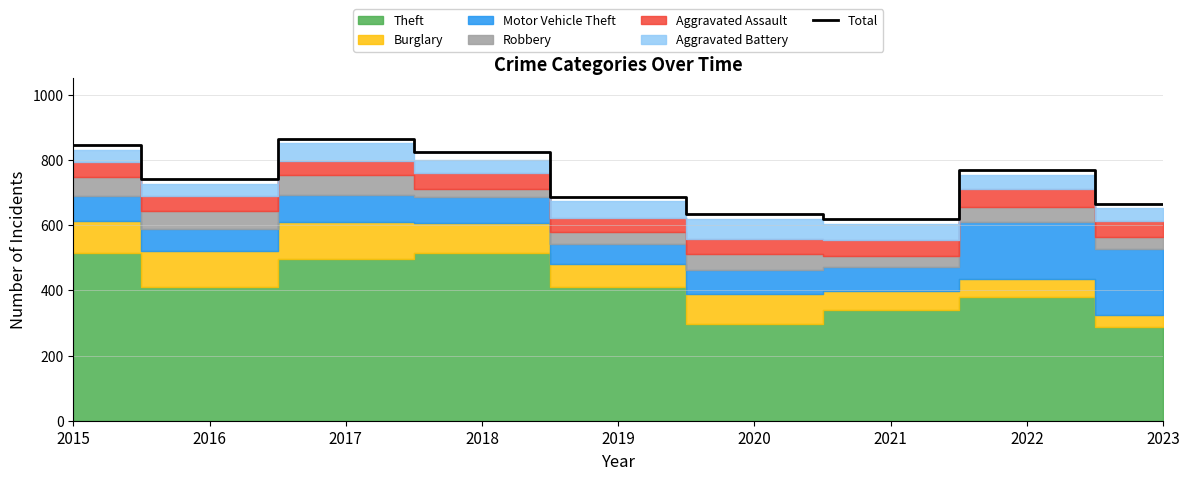

How many interior local peaks (higher than both neighbors) does the data have?

2